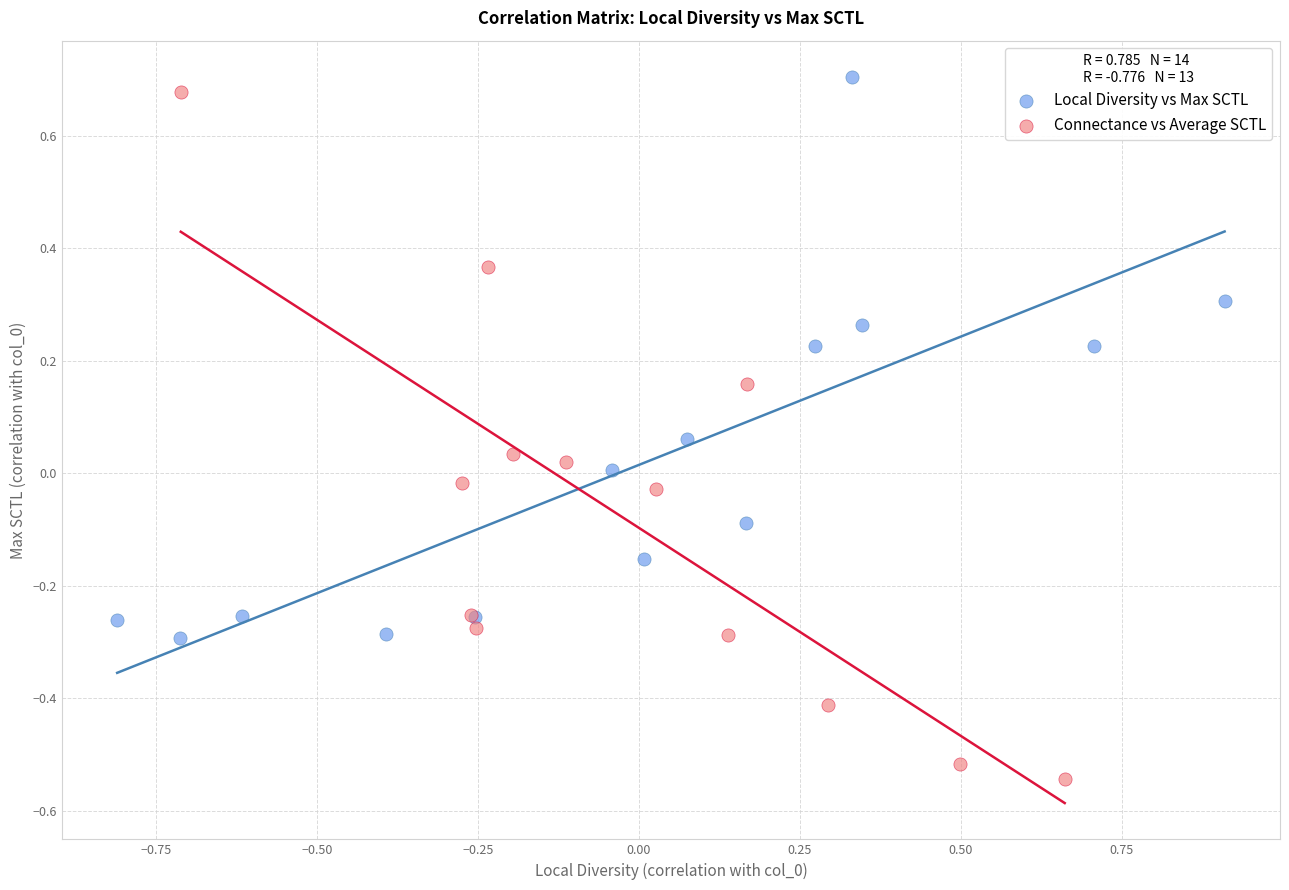

Which series contains the lowest Y value?

Connectance vs Average SCTL